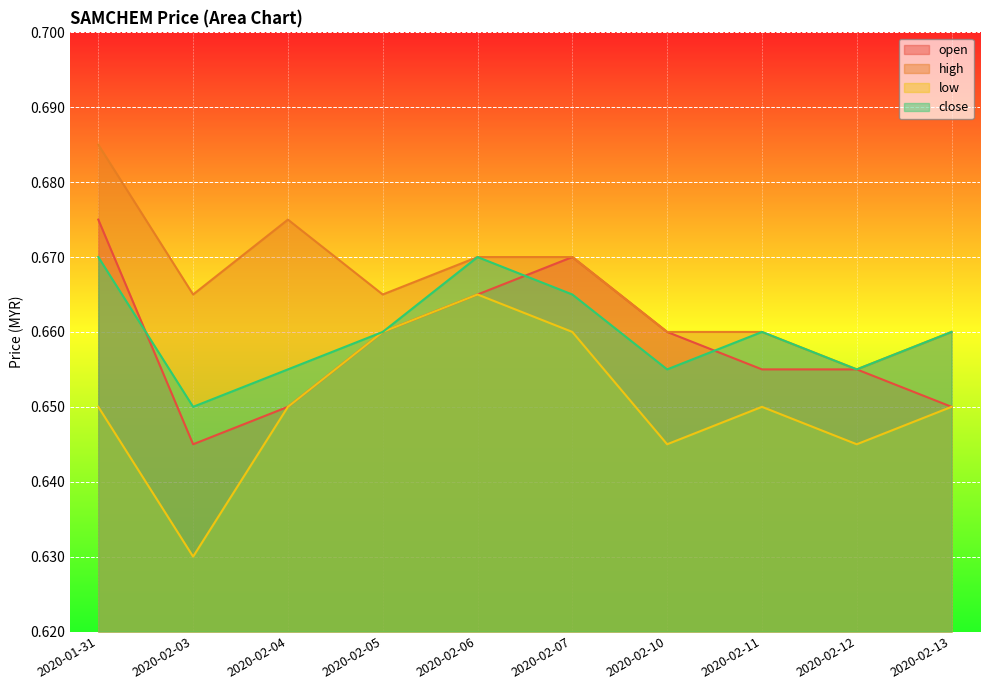

Reading right to left, extract all data points from this chart.

open: 0.7	0.7	0.7	0.7	0.7	0.7	0.7	0.7	0.6	0.7
high: 0.7	0.7	0.7	0.7	0.7	0.7	0.7	0.7	0.7	0.7
low: 0.7	0.6	0.7	0.6	0.7	0.7	0.7	0.7	0.6	0.7
close: 0.7	0.7	0.7	0.7	0.7	0.7	0.7	0.7	0.7	0.7